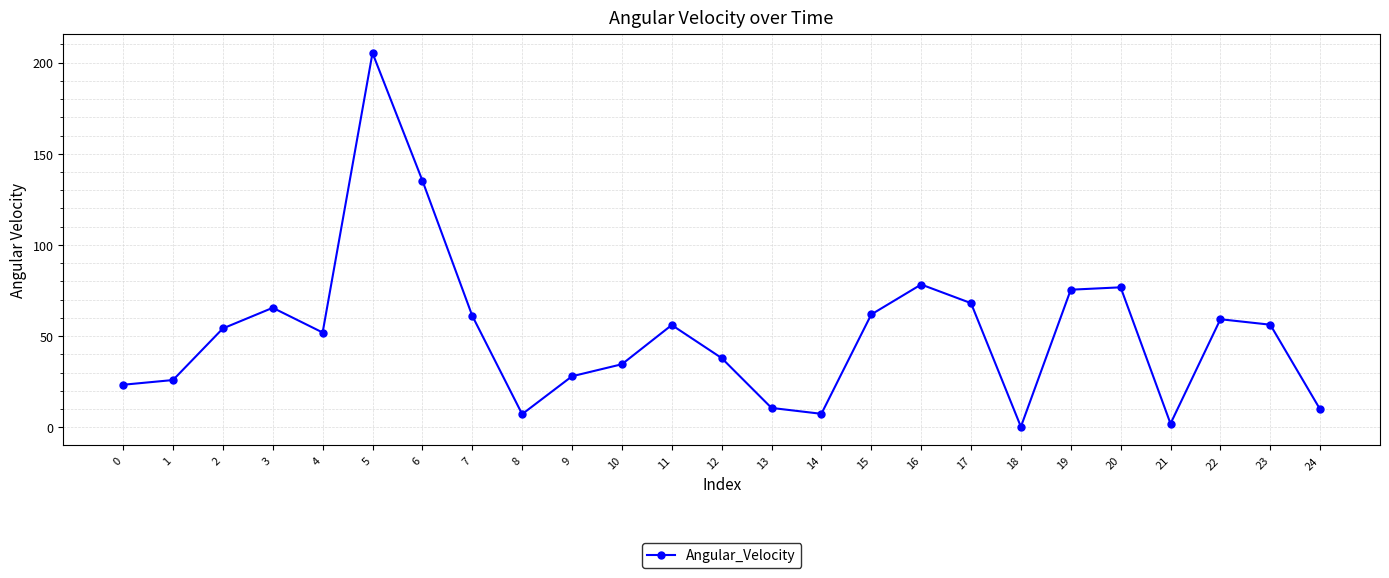

What is the greatest value displayed?

205.3